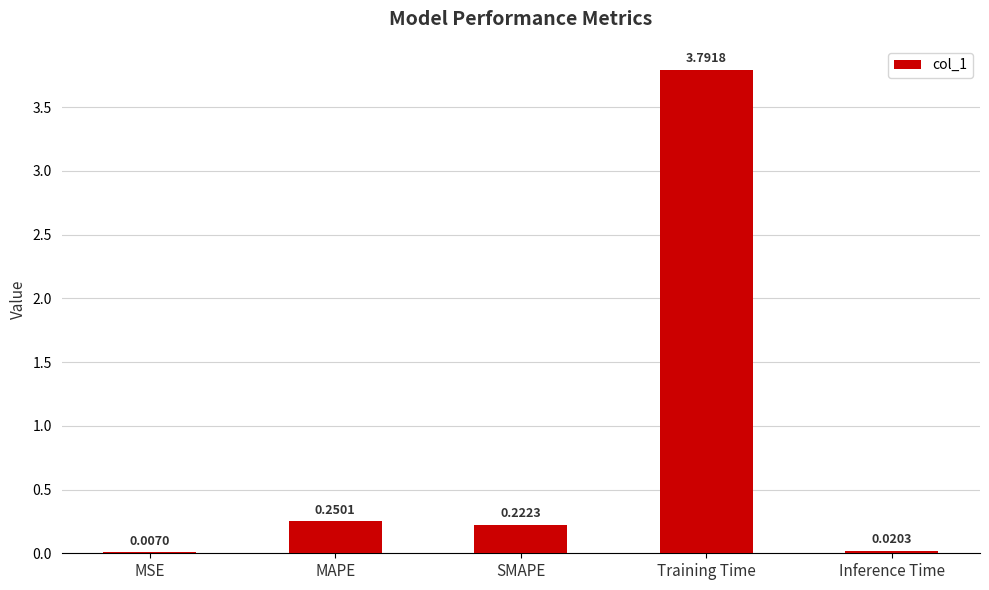

What is the sum of all values?

4.3